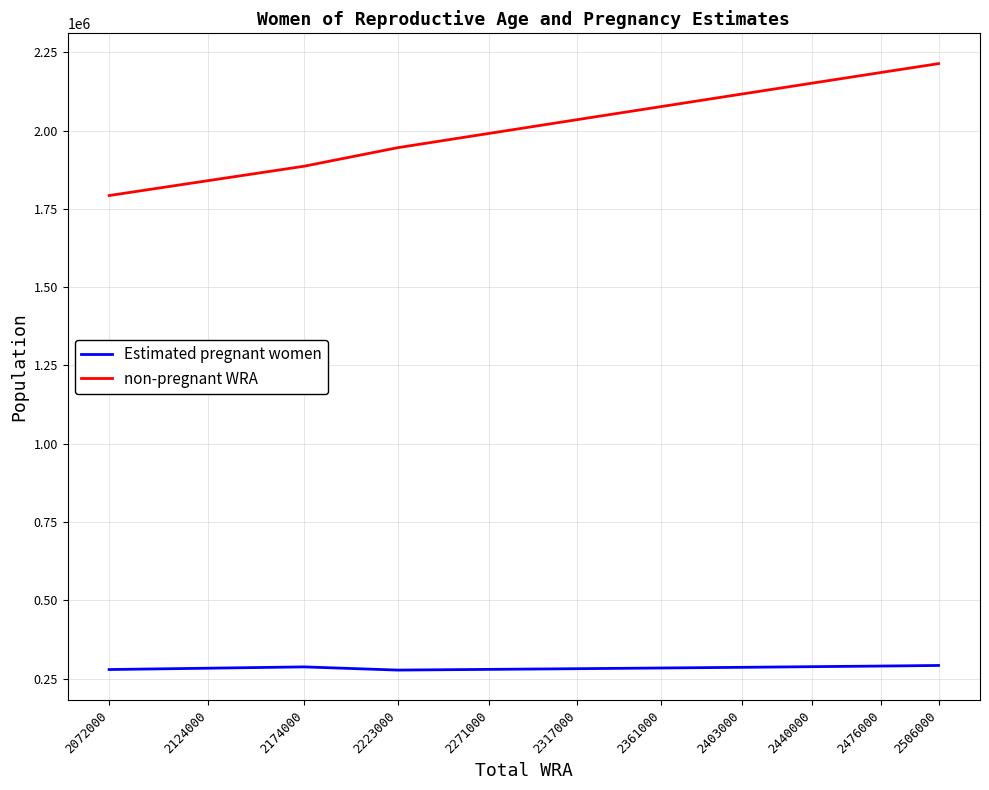

What is the approximate value of non-pregnant WRA at 2403000?

2116401.7